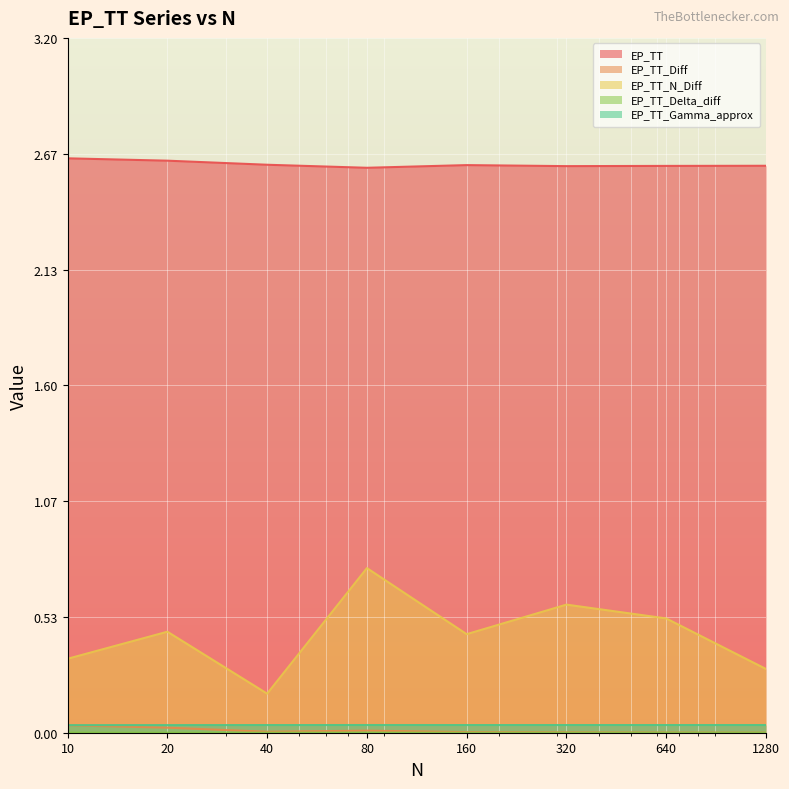

True or false: EP_TT_Gamma_approx and EP_TT intersect in this chart.

False